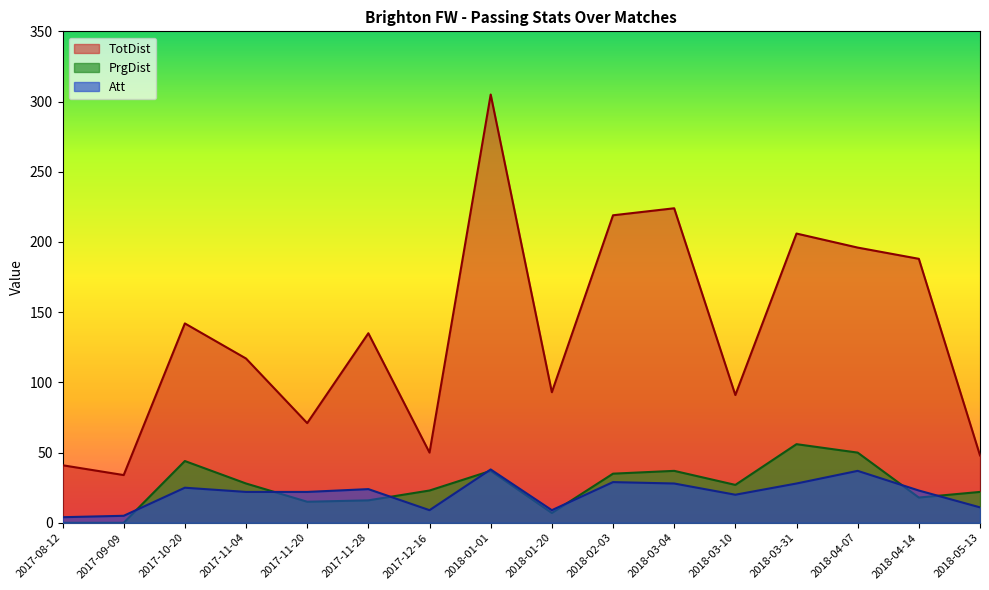

Is the value of Att at 2017-11-04 greater than the value of PrgDist at 2017-11-04?

No